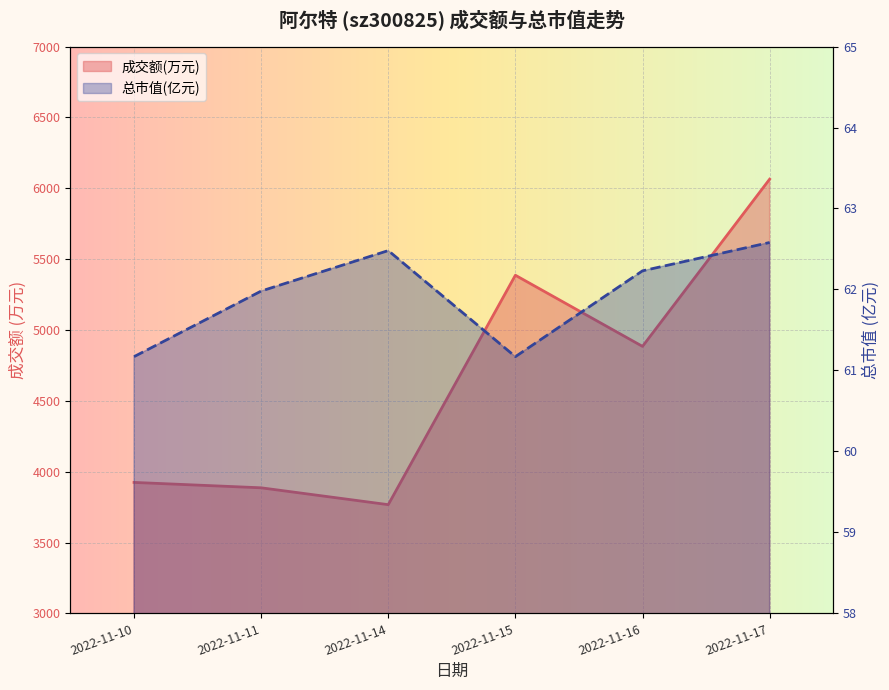

True or false: 总市值(亿元) has a value of 62.6 at 2022-11-17.

True